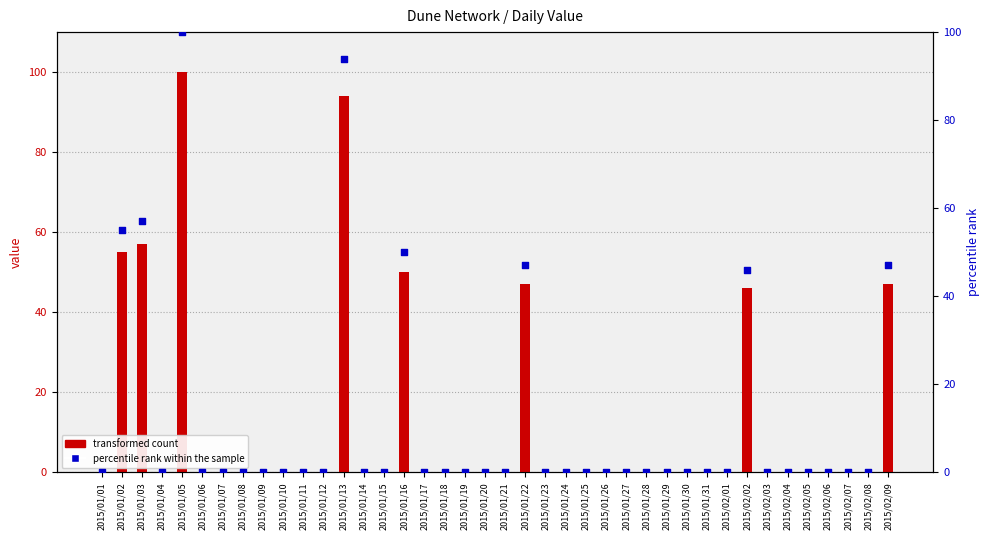

What are all the series names shown in the legend?

transformed count, percentile rank within the sample